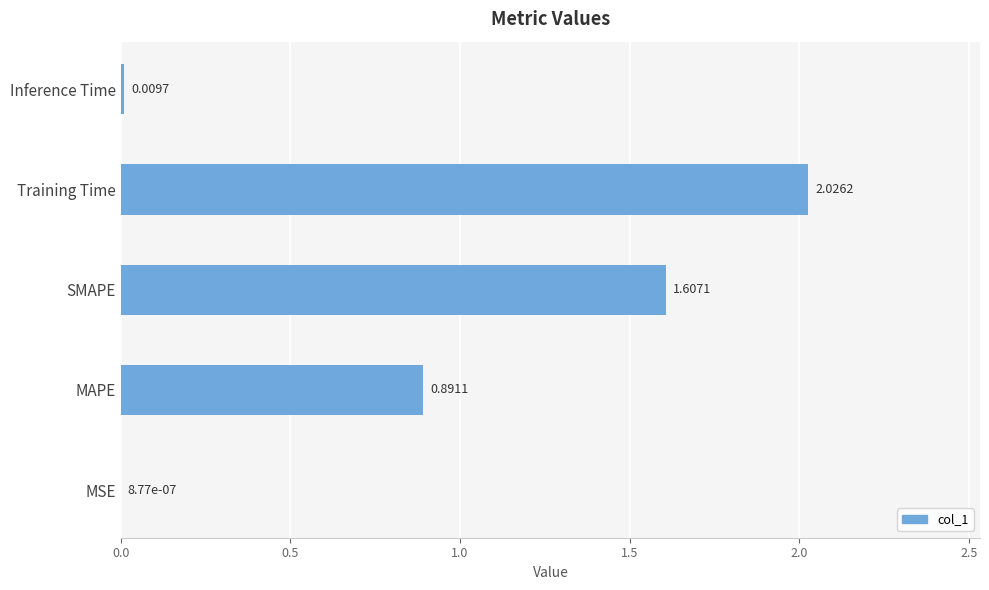

What is the change in value from Training Time to Inference Time?

-2.0